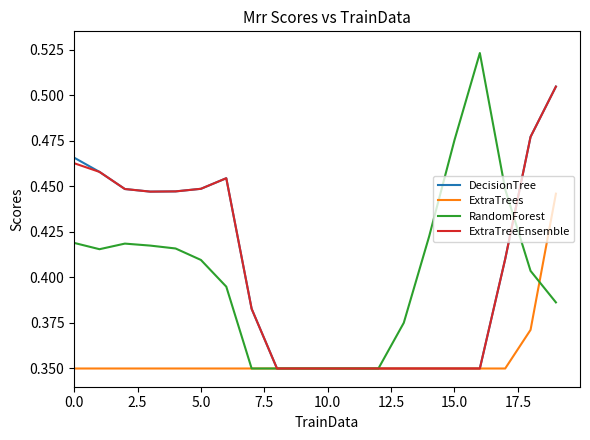

Which series has the largest range (max minus min)?

RandomForest